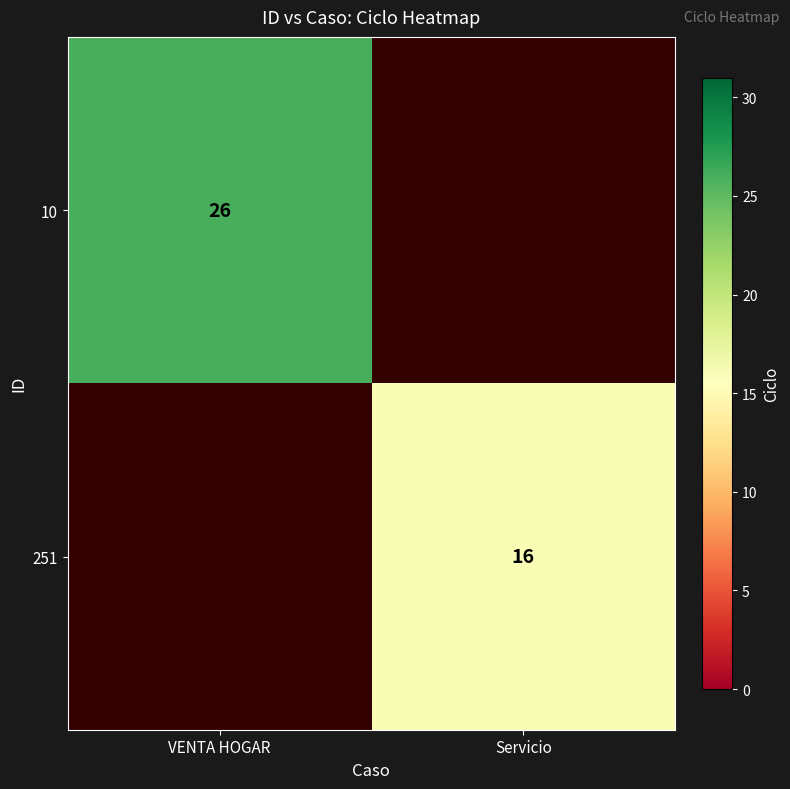

At which category is the sum across all series the highest?

VENTA HOGAR